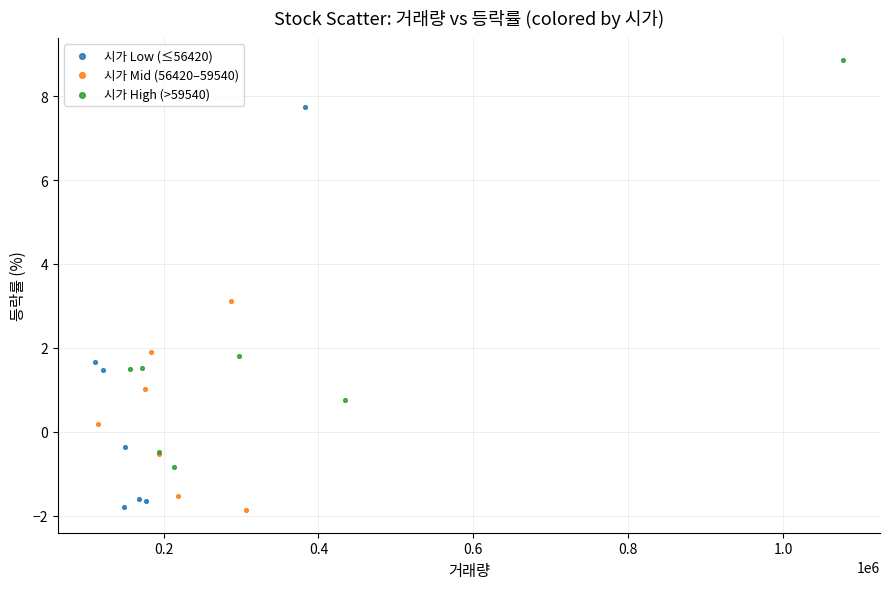

Which series contains the highest Y value?

시가 High (>59540)